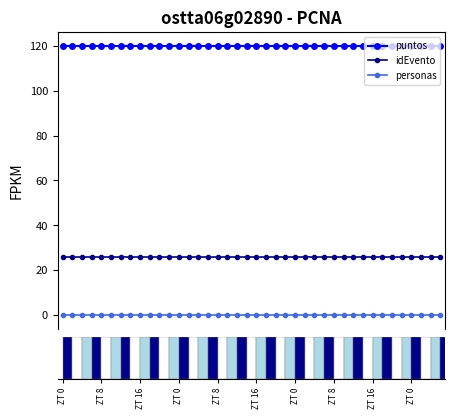

How many series are shown in this chart?

3